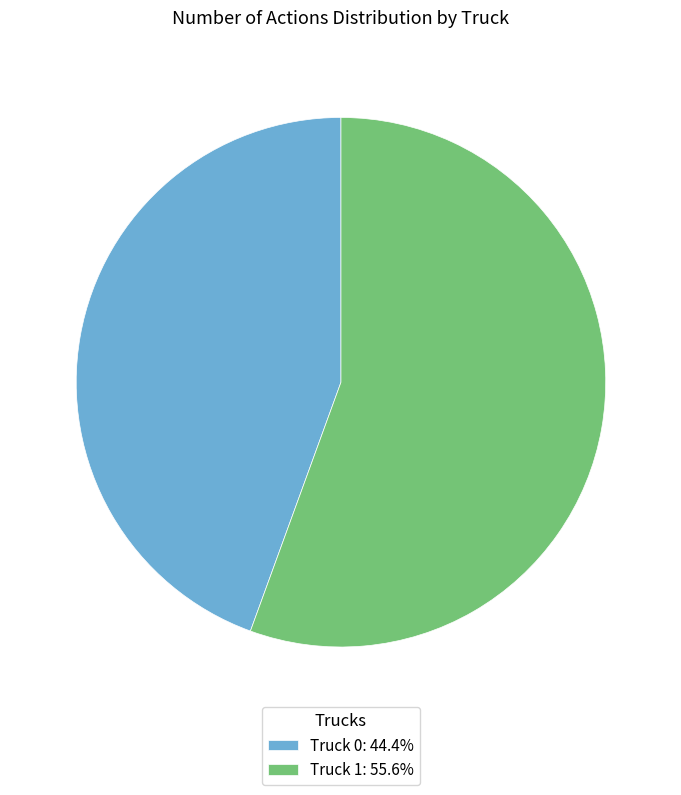

Combined, do Truck 0: 44.4% and Truck 1: 55.6% account for over 50%?

Yes